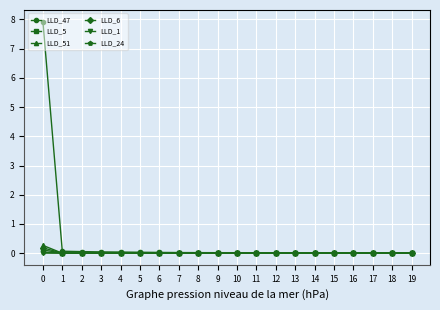

Which series has the widest spread of values?

LLD_47